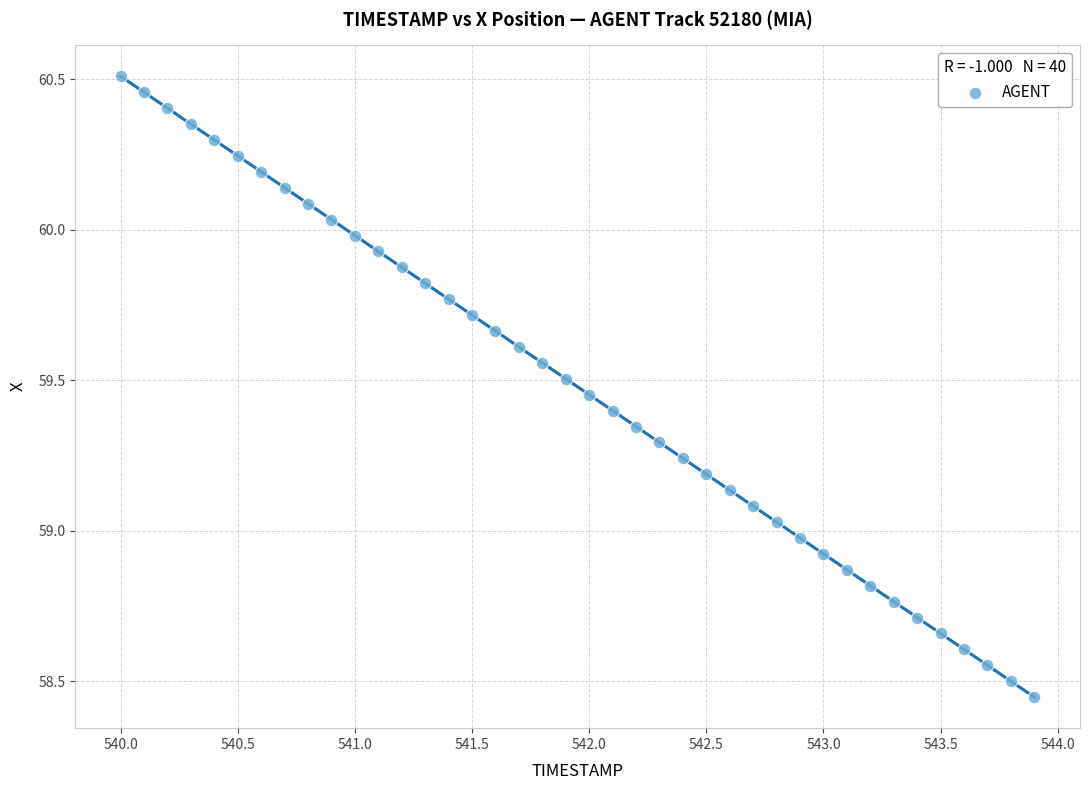

What is the range of X values (max minus min)?

3.9